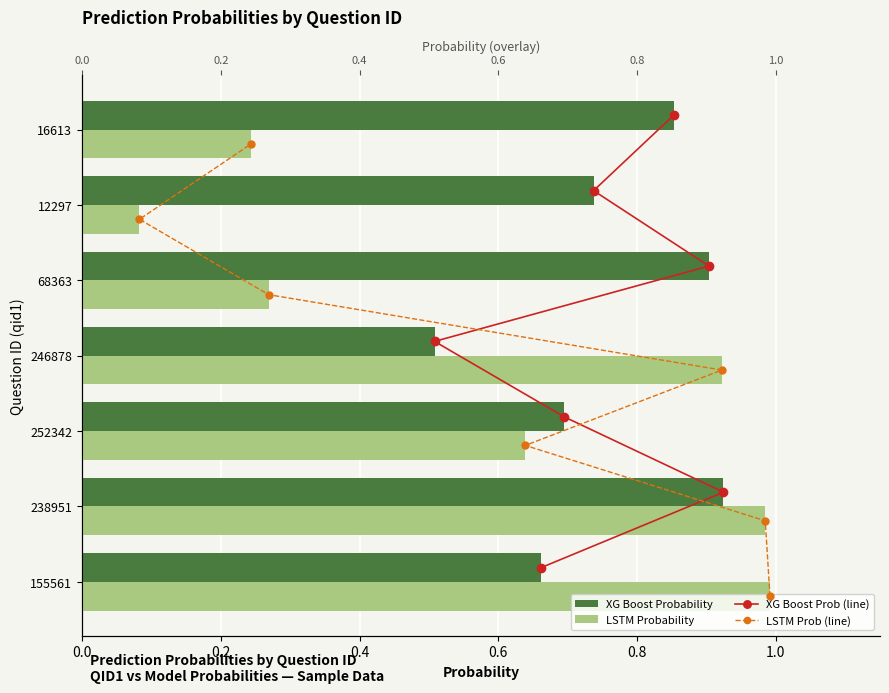

Which series has the widest spread of values?

XG Boost Prob (line)